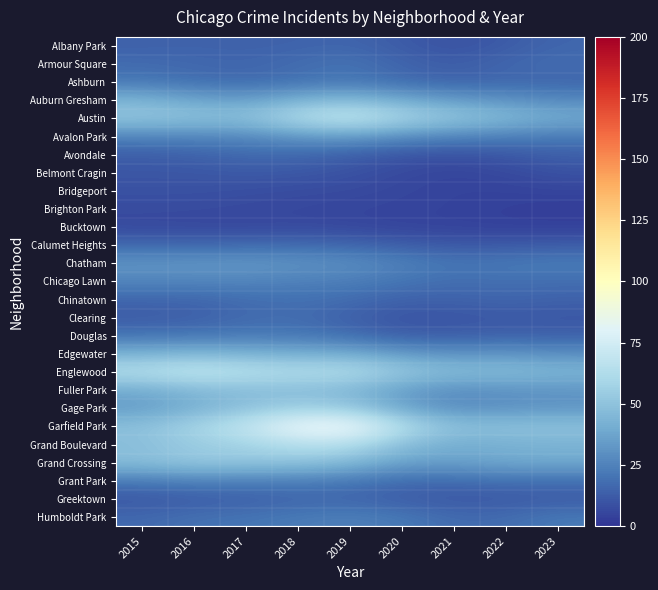

Reading left to right, extract all data points from this chart.

Albany Park: 2015=14.0	2016=14.6	2017=14.1	2018=14.6	2019=15.4	2020=12.0	2021=8.8	2022=12.0	2023=15.7
Armour Square: 2015=17.4	2016=16.3	2017=15.6	2018=17.8	2019=20.4	2020=15.2	2021=12.6	2022=16.2	2023=18.1
Ashburn: 2015=20.9	2016=18.0	2017=16.5	2018=18.7	2019=20.7	2020=16.9	2021=14.3	2022=15.6	2023=15.0
Auburn Gresham: 2015=43.5	2016=37.7	2017=34.9	2018=42.3	2019=46.1	2020=39.3	2021=33.6	2022=30.8	2023=27.2
Austin: 2015=52.6	2016=50.7	2017=49.6	2018=63.8	2019=71.8	2020=60.7	2021=52.9	2022=46.9	2023=40.8
Avalon Park: 2015=26.0	2016=26.5	2017=27.3	2018=32.8	2019=35.0	2020=29.3	2021=26.1	2022=24.5	2023=22.7
Avondale: 2015=12.9	2016=14.1	2017=16.9	2018=16.3	2019=13.5	2020=10.1	2021=8.9	2022=10.9	2023=13.6
Belmont Cragin: 2015=10.6	2016=10.8	2017=11.7	2018=11.2	2019=9.2	2020=6.5	2021=5.2	2022=6.5	2023=9.3
Bridgeport: 2015=9.1	2016=9.0	2017=8.2	2018=7.4	2019=6.9	2020=5.8	2021=4.6	2022=4.6	2023=5.3
Brighton Park: 2015=7.3	2016=7.1	2017=6.5	2018=6.0	2019=5.5	2020=5.0	2021=4.6	2022=3.7	2023=2.8
Bucktown: 2015=6.3	2016=5.8	2017=5.9	2018=6.5	2019=5.7	2020=4.7	2021=4.5	2022=3.8	2023=3.7
Calumet Heights: 2015=16.1	2016=15.8	2017=16.5	2018=16.6	2019=15.3	2020=12.8	2021=10.8	2022=11.3	2023=12.3
Chatham: 2015=31.9	2016=32.5	2017=33.1	2018=31.3	2019=29.9	2020=25.1	2021=21.0	2022=22.3	2023=23.2
Chicago Lawn: 2015=26.4	2016=26.3	2017=26.3	2018=24.5	2019=23.8	2020=20.5	2021=17.9	2022=18.8	2023=18.2
Chinatown: 2015=15.6	2016=15.5	2017=17.8	2018=19.1	2019=17.6	2020=14.4	2021=14.5	2022=15.7	2023=14.3
Clearing: 2015=12.0	2016=13.3	2017=16.8	2018=17.7	2019=13.6	2020=9.6	2021=9.8	2022=11.0	2023=10.4
Douglas: 2015=19.9	2016=20.7	2017=21.8	2018=21.2	2019=17.8	2020=13.0	2021=12.7	2022=14.2	2023=13.7
Edgewater: 2015=42.3	2016=44.9	2017=42.6	2018=41.0	2019=40.2	2020=33.4	2021=30.6	2022=31.6	2023=29.5
Englewood: 2015=64.7	2016=70.4	2017=66.3	2018=63.7	2019=64.4	2020=54.1	2021=47.8	2022=48.1	2023=44.8
Fuller Park: 2015=39.4	2016=45.1	2017=46.7	2018=46.4	2019=44.0	2020=34.1	2021=28.6	2022=30.3	2023=31.2
Gage Park: 2015=33.5	2016=41.2	2017=48.8	2018=55.7	2019=52.7	2020=37.2	2021=28.5	2022=30.0	2023=31.3
Garfield Park: 2015=49.5	2016=59.2	2017=69.9	2018=87.5	2019=89.7	2020=65.3	2021=50.0	2022=50.4	2023=50.2
Grand Boulevard: 2015=47.5	2016=53.7	2017=57.3	2018=64.5	2019=63.5	2020=48.1	2021=40.2	2022=41.9	2023=42.8
Grand Crossing: 2015=48.4	2016=53.1	2017=51.6	2018=50.7	2019=46.3	2020=36.4	2021=35.8	2022=39.1	2023=39.4
Grant Park: 2015=22.4	2016=24.7	2017=24.0	2018=23.6	2019=21.6	2020=17.1	2021=17.2	2022=18.8	2023=18.5
Greektown: 2015=10.2	2016=11.9	2017=13.0	2018=14.7	2019=14.7	2020=12.3	2021=10.5	2022=11.0	2023=11.7
Humboldt Park: 2015=16.7	2016=19.3	2017=20.5	2018=22.6	2019=24.4	2020=22.0	2021=17.3	2022=17.9	2023=22.1